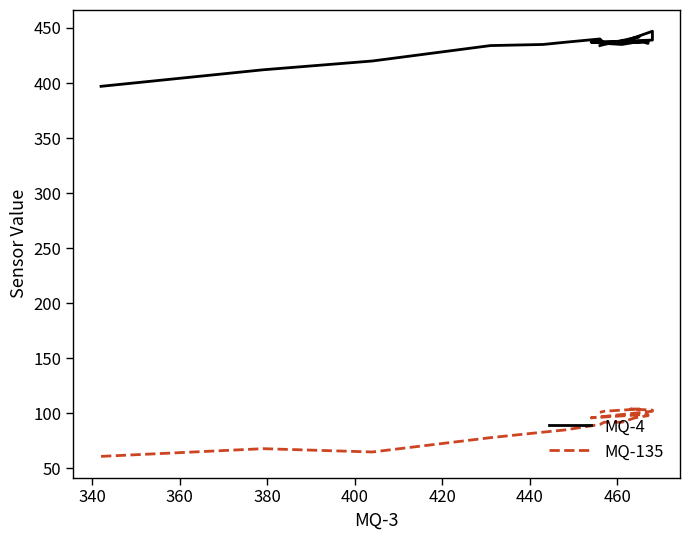

In MQ-135, how many points are higher than both neighbors (excluding endpoints)?

1